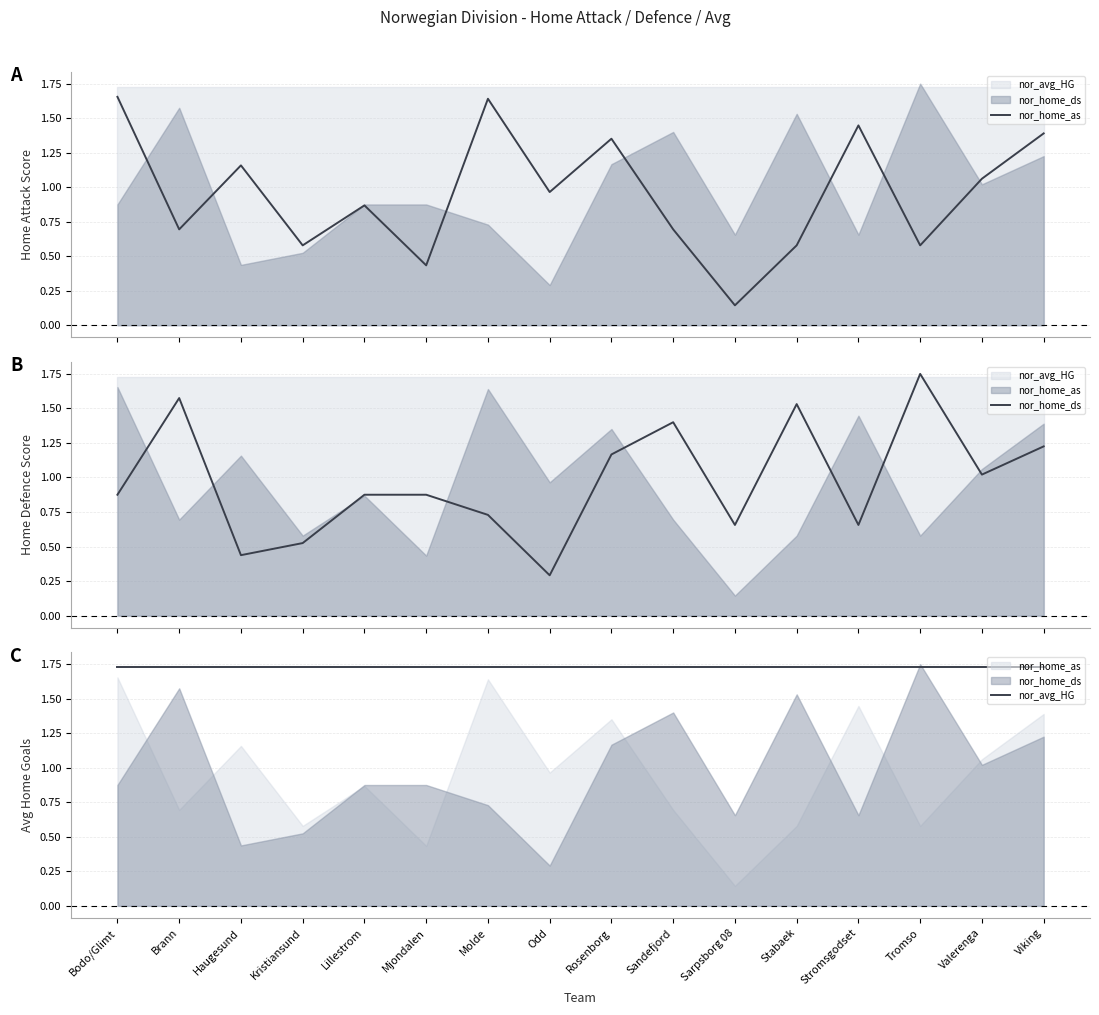

Which series ends up on top after the final intersection of nor_home_ds and nor_home_as?

nor_home_as